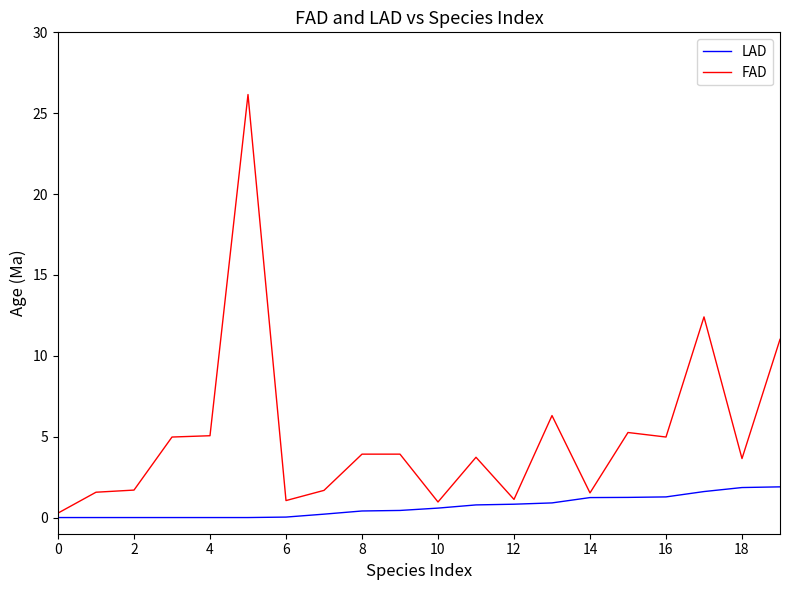

What is the greatest value displayed?

26.2